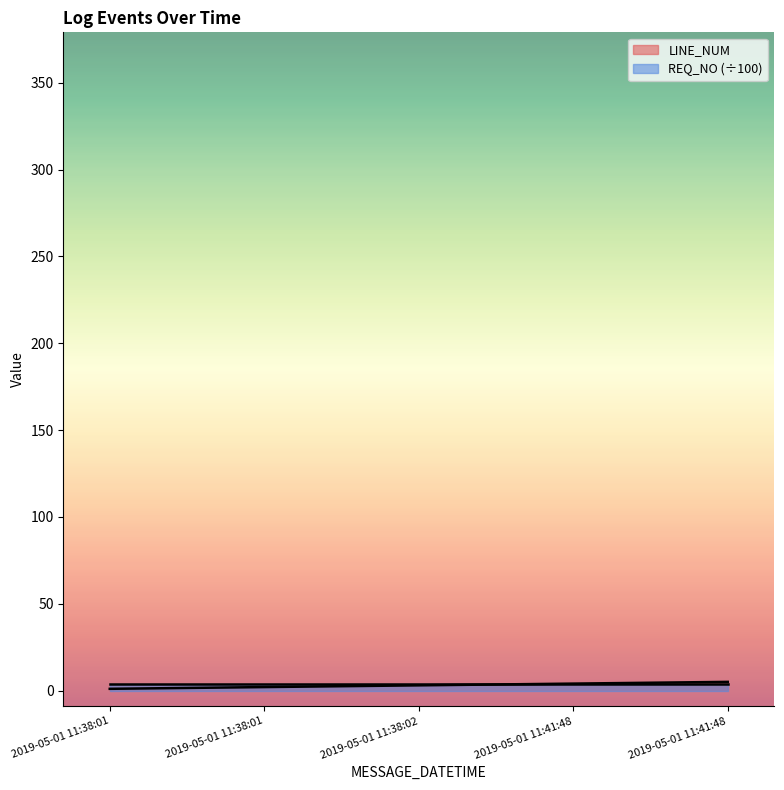

True or false: the data shows 5 at 2019-05-01 11:41:48.

True